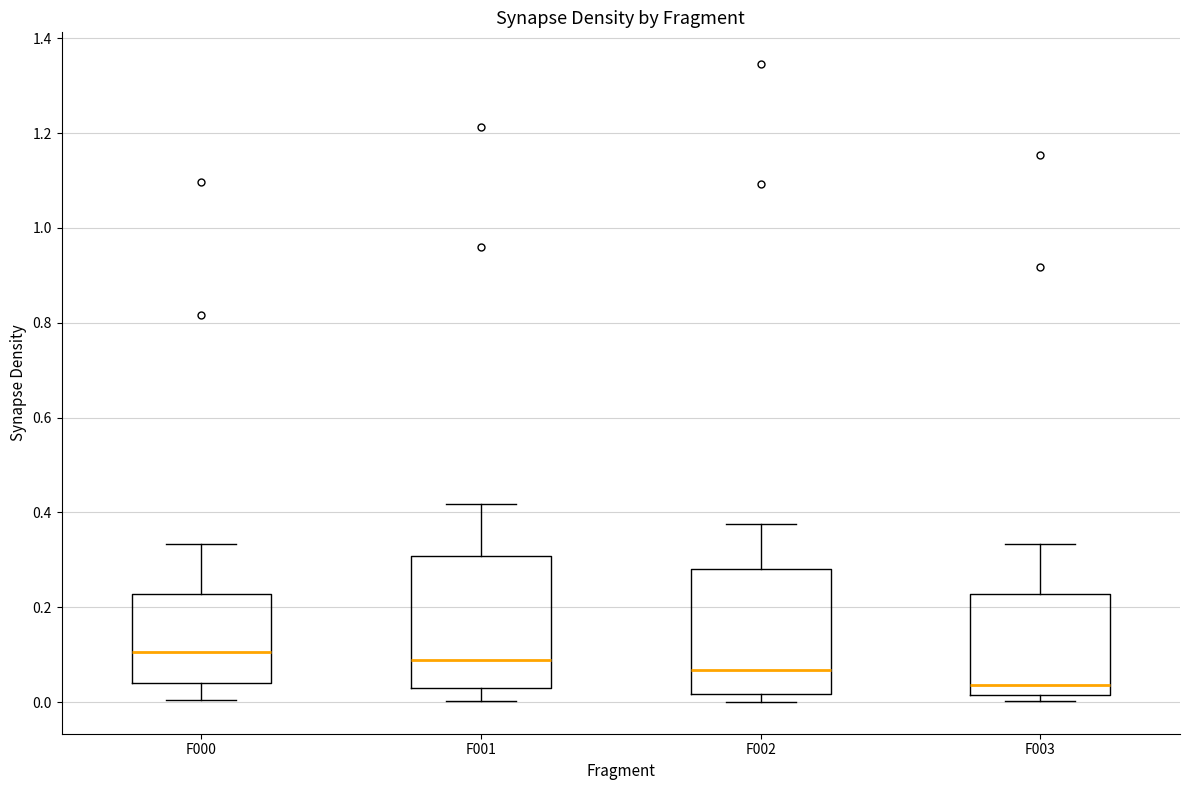

Reading left to right, transcribe this box plot: for each box, give where its median line is, the range the box spans, and where its two whiskers end, as read against the y-axis. The values are not printed on the chart, so give them approximately, as read against the axis.

F000: median 0.10, box 0.04 to 0.22, whiskers 0.00 to 0.34
F001: median 0.08, box 0.02 to 0.30, whiskers 0.00 to 0.42
F002: median 0.06, box 0.02 to 0.28, whiskers 0.00 to 0.38
F003: median 0.04, box 0.02 to 0.22, whiskers 0.00 to 0.34